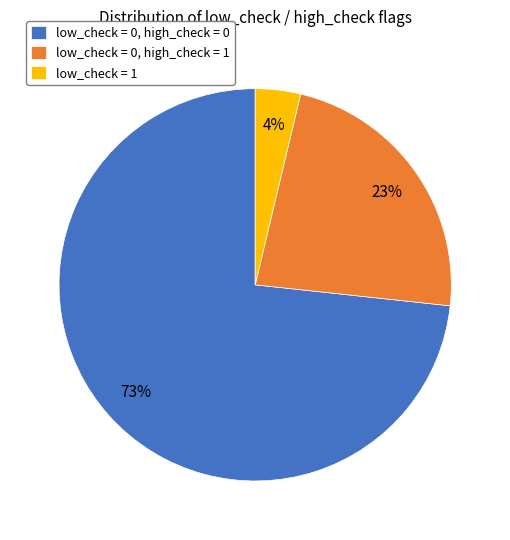

True or false: low_check = 0, high_check = 1 accounts for 23% of the total.

True